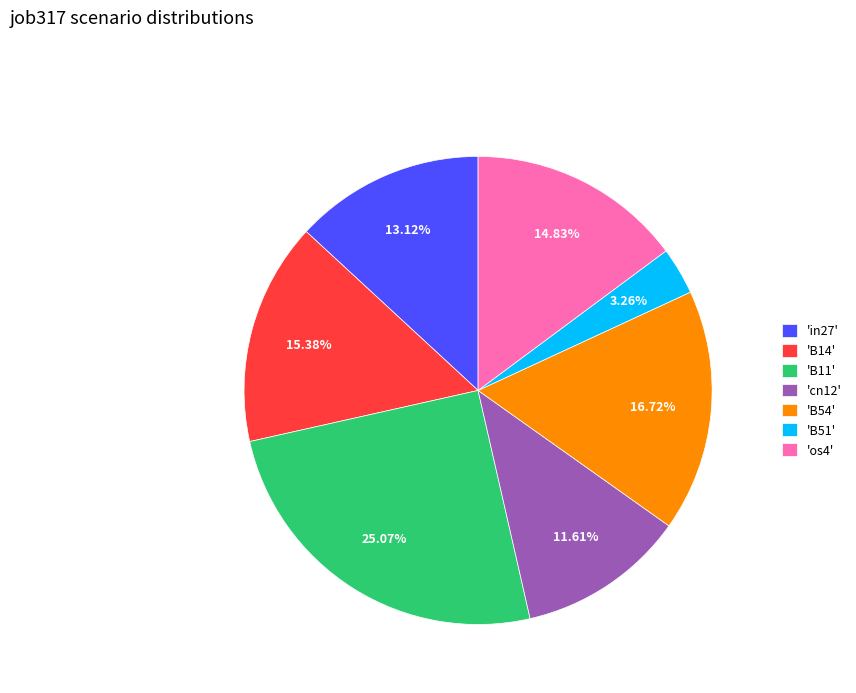

Between 'os4' and 'cn12', which is larger?

'os4'